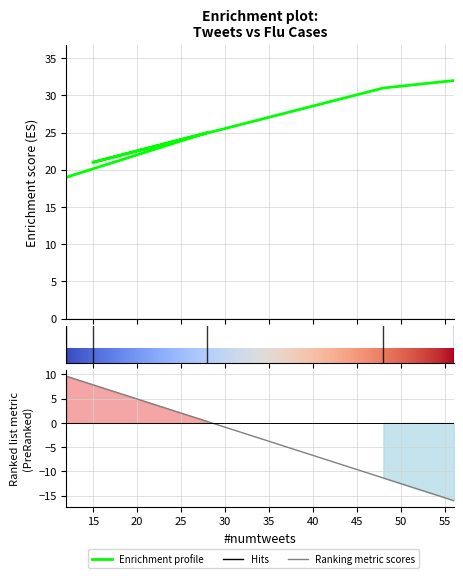

Does the chart display data point markers on the line(s)?

No